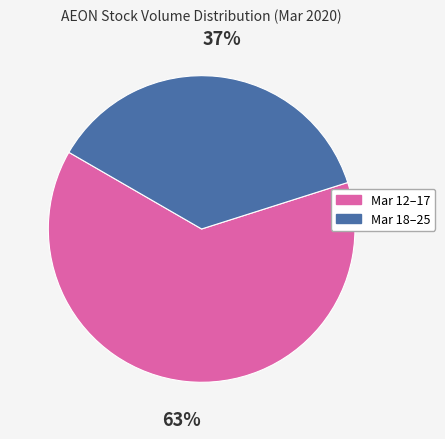

To the nearest percent, what is the average slice percentage?

50%